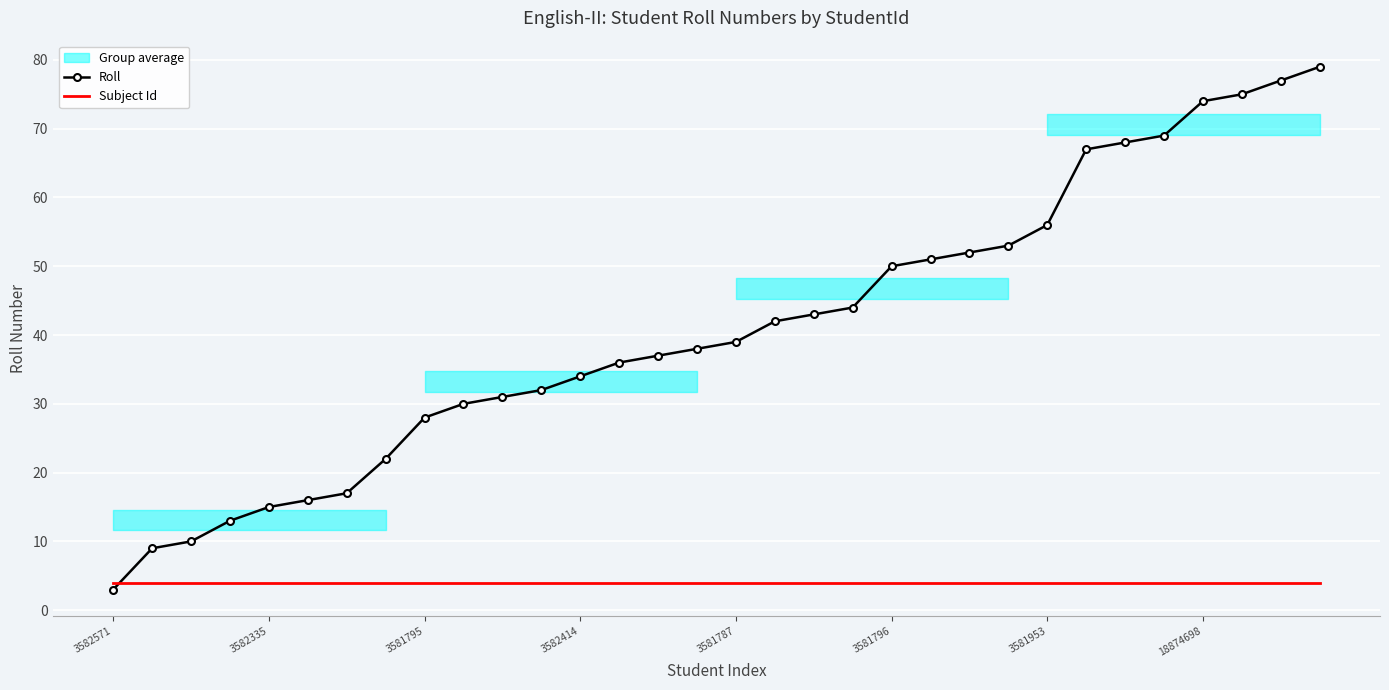

After their last crossing, which series has the higher values: Subject Id or Roll?

Roll